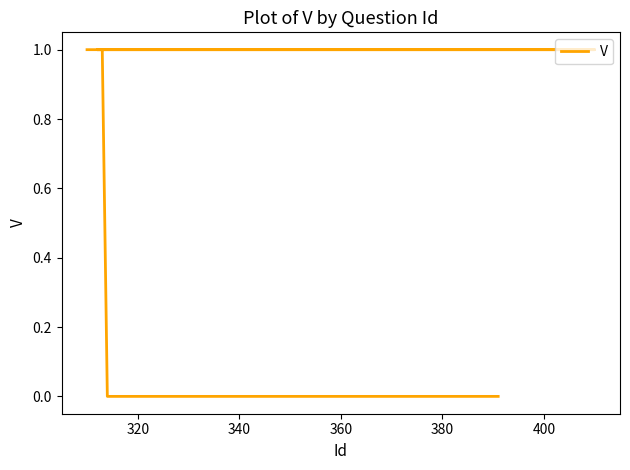

Count the number of values greater than 0.

7